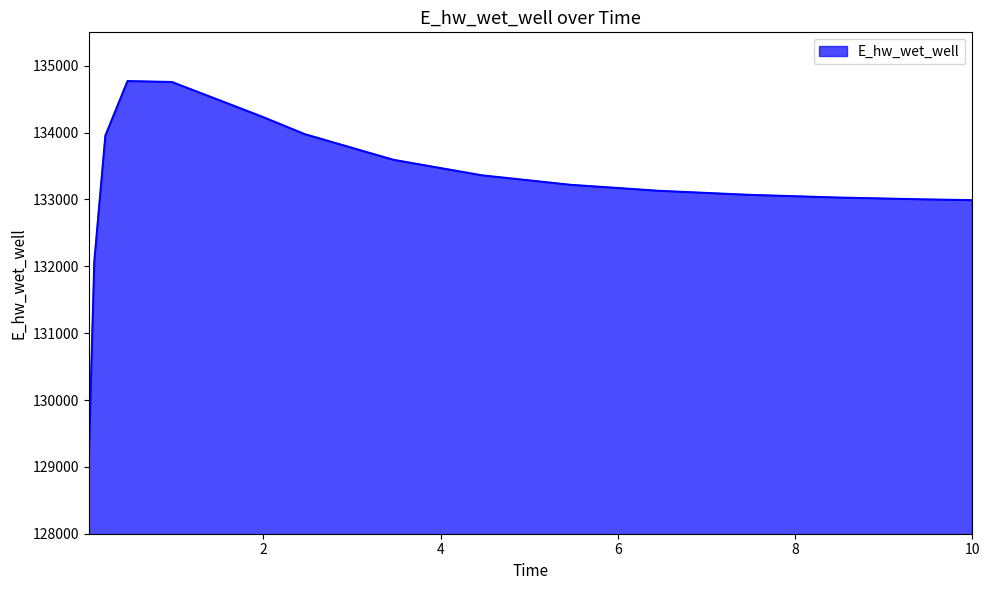

What is the smallest value displayed?

129123.4